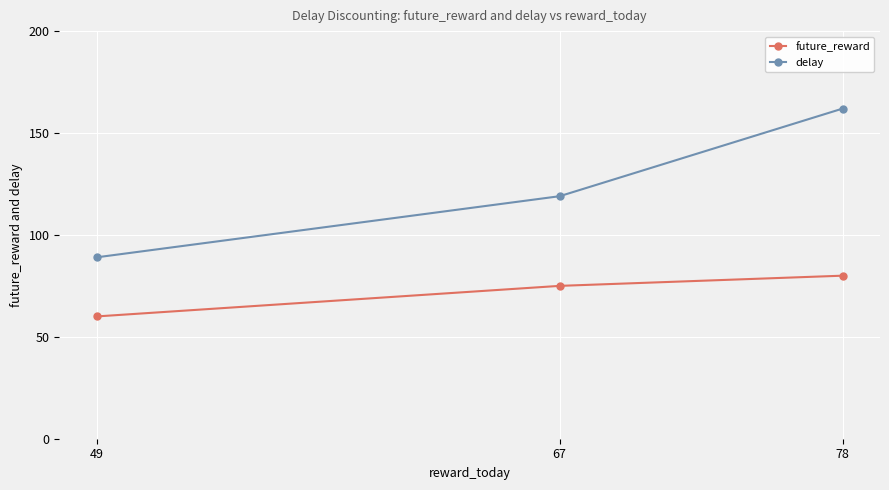

Reading left to right, transcribe all the data shown in this chart.

future_reward: 49=60	67=75	78=80
delay: 49=89	67=119	78=162